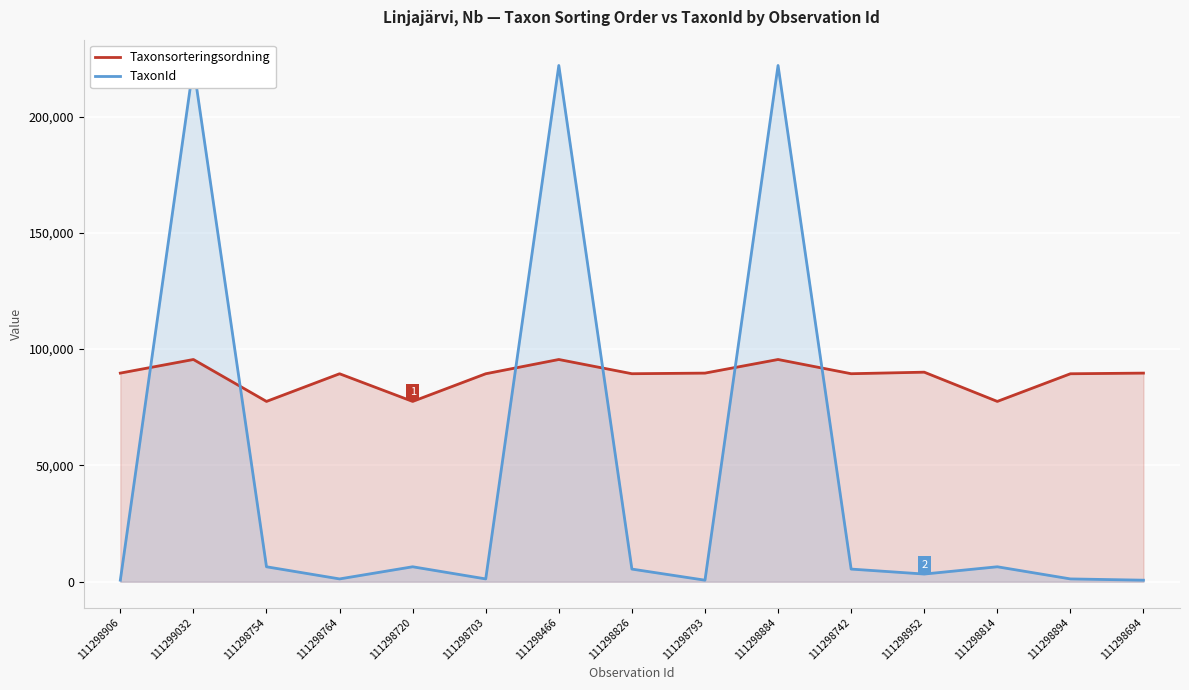

What are all the series names shown in the legend?

Taxonsorteringsordning, TaxonId